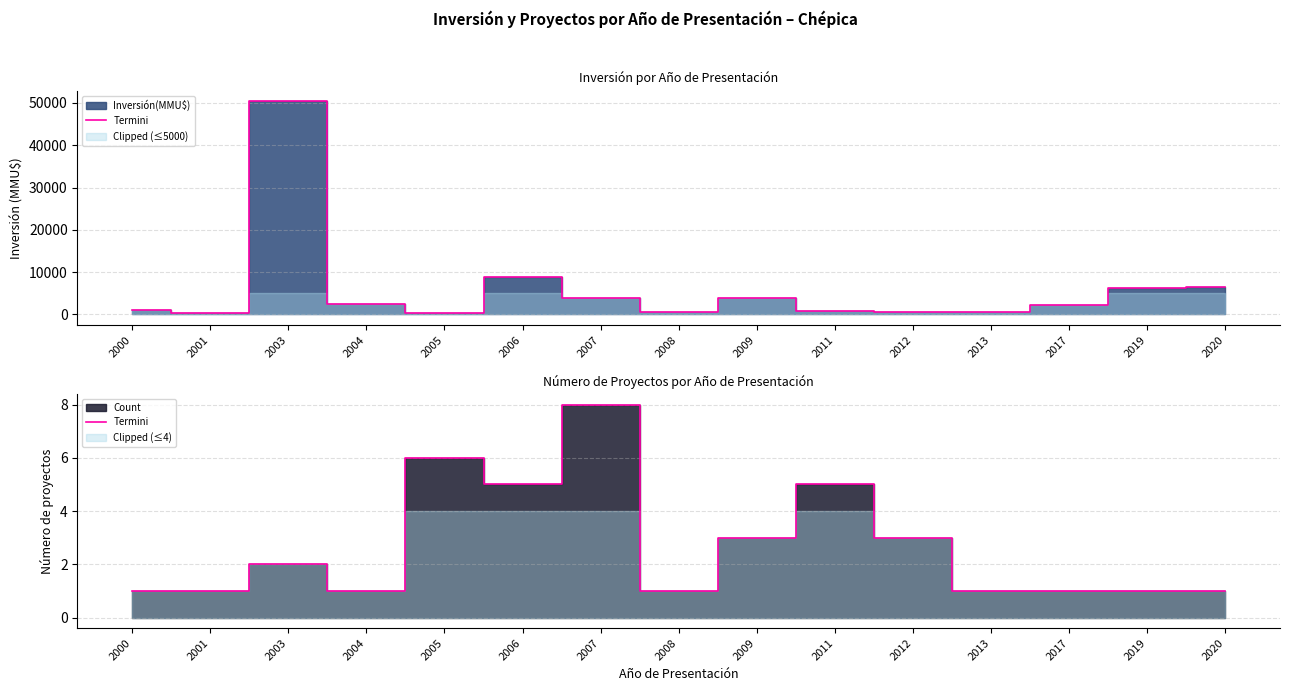

Reading left to right, what are all the values shown in this chart?

2000=1	2001=1	2003=2	2004=1	2005=6	2006=5	2007=8	2008=1	2009=3	2011=5	2012=3	2013=1	2017=1	2019=1	2020=1